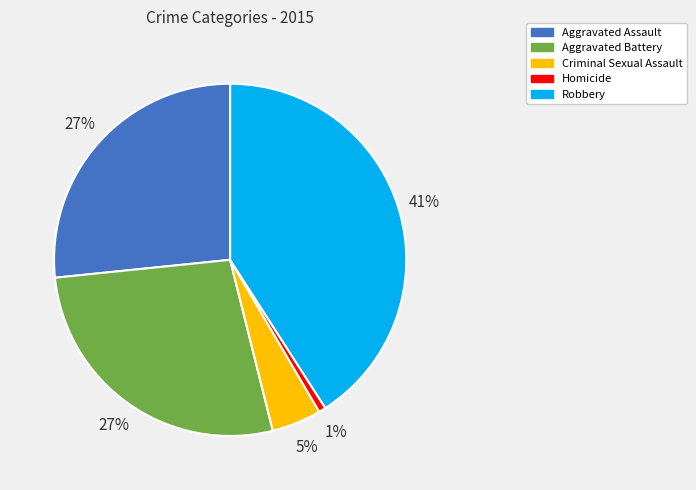

Which has a higher value, Aggravated Assault or Criminal Sexual Assault?

Aggravated Assault